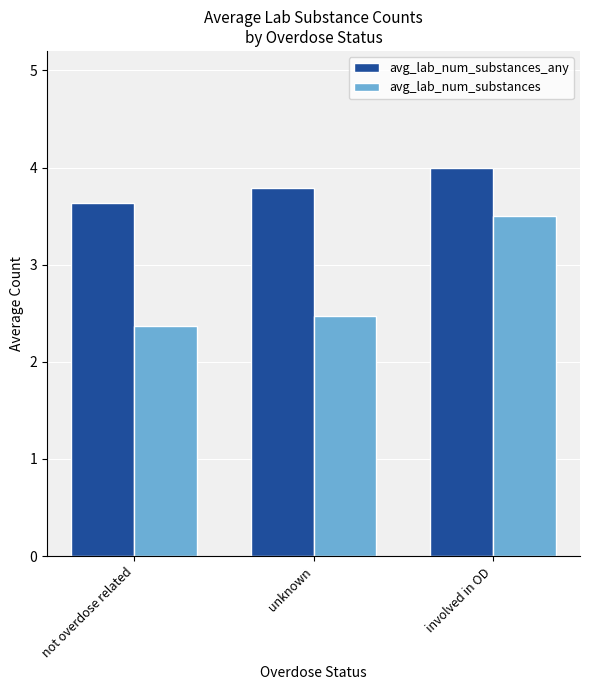

What is the lowest value of the avg_lab_num_substances series?

2.4